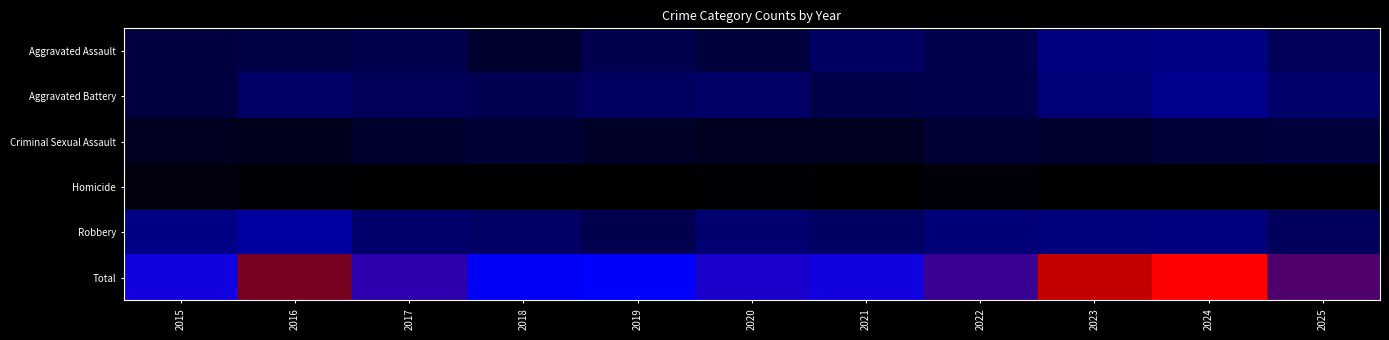

List the series in order of their peak value, highest first.

Total, Robbery, Aggravated Battery, Aggravated Assault, Criminal Sexual Assault, Homicide